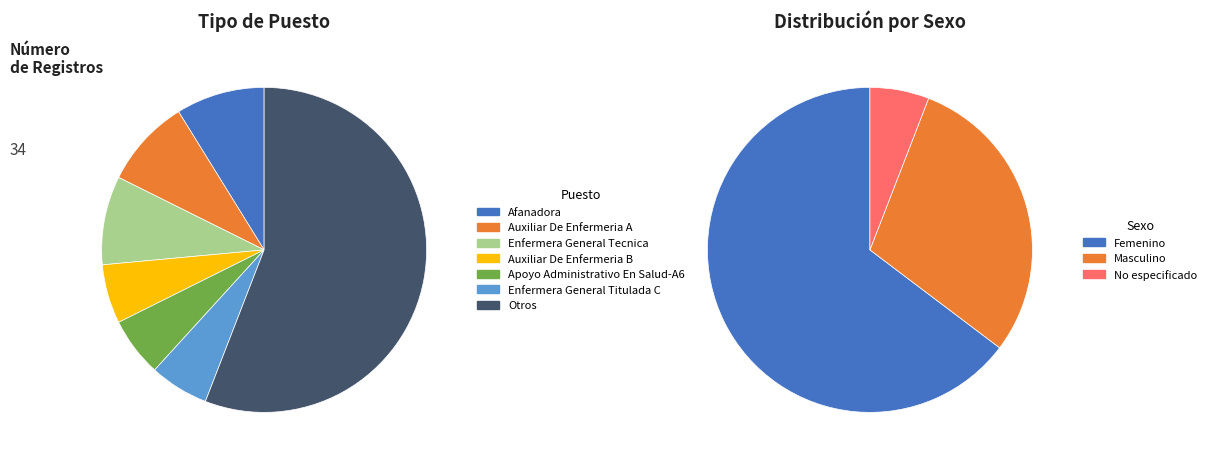

To the nearest percent, what portion does 23 represent?

4%